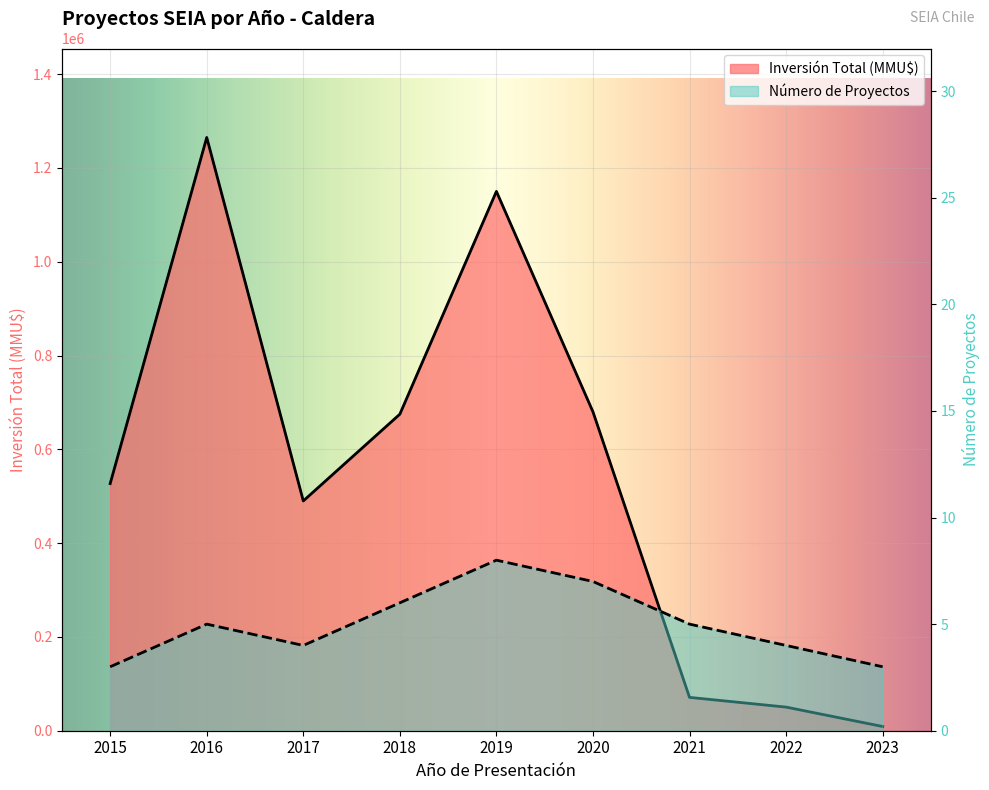

Where is the first local minimum for Número de Proyectos?

2017